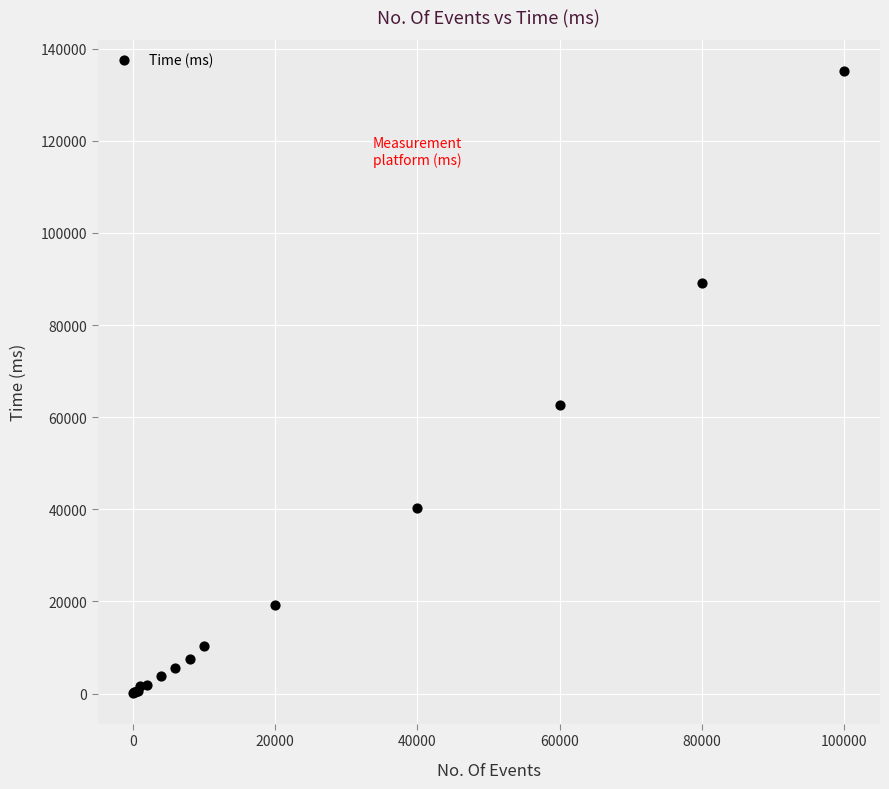

What Y value in the scatter plot is closest to 67680?

62562.8